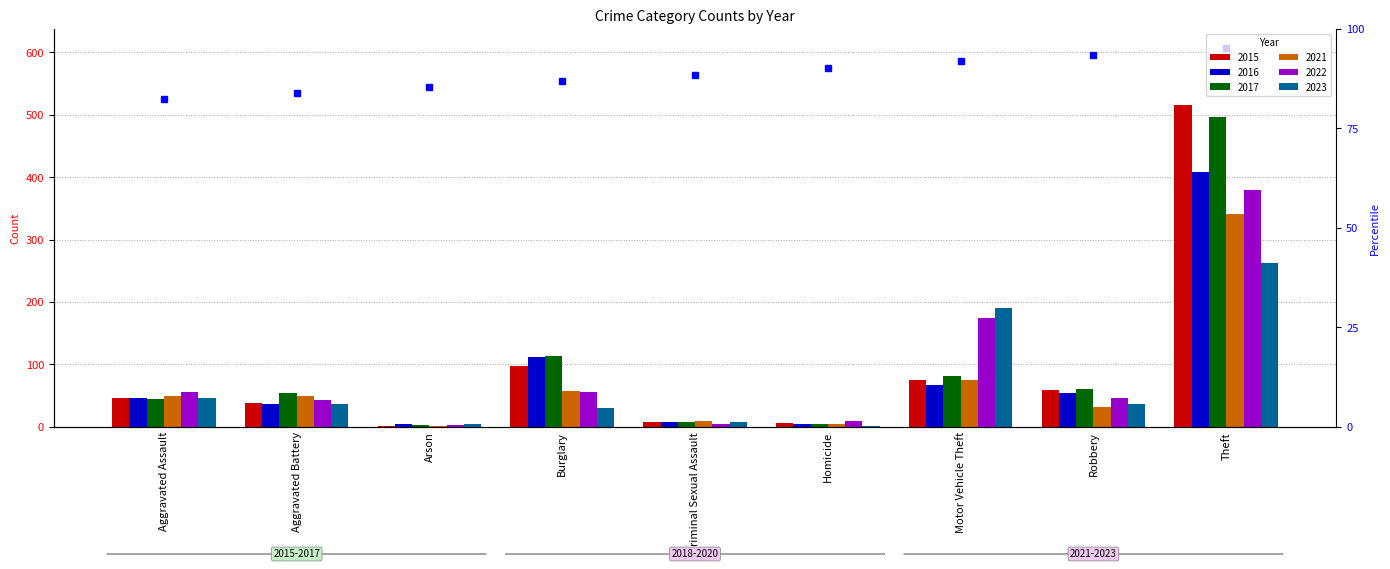

How many data points in 2023 are less than 36?

4